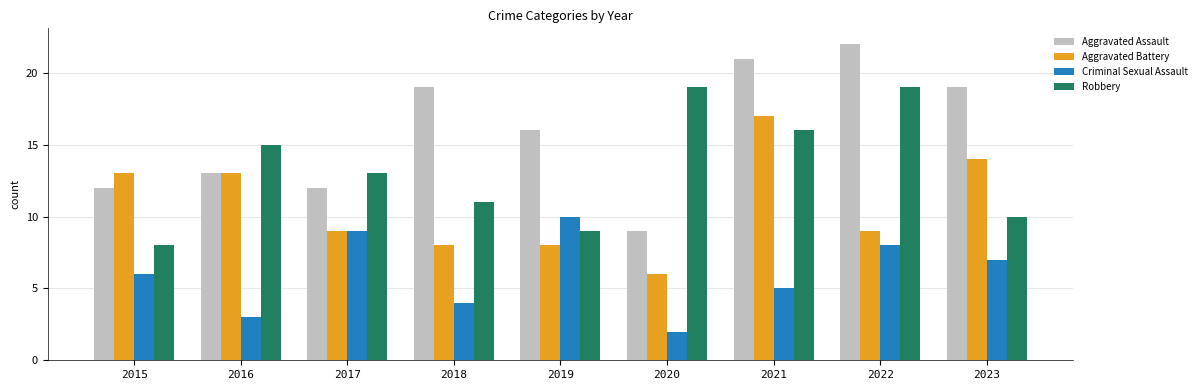

Reading left to right, what are all the values shown in this chart?

Aggravated Assault: 2015=12	2016=13	2017=12	2018=19	2019=16	2020=9	2021=21	2022=22	2023=19
Aggravated Battery: 2015=13	2016=13	2017=9	2018=8	2019=8	2020=6	2021=17	2022=9	2023=14
Criminal Sexual Assault: 2015=6	2016=3	2017=9	2018=4	2019=10	2020=2	2021=5	2022=8	2023=7
Robbery: 2015=8	2016=15	2017=13	2018=11	2019=9	2020=19	2021=16	2022=19	2023=10